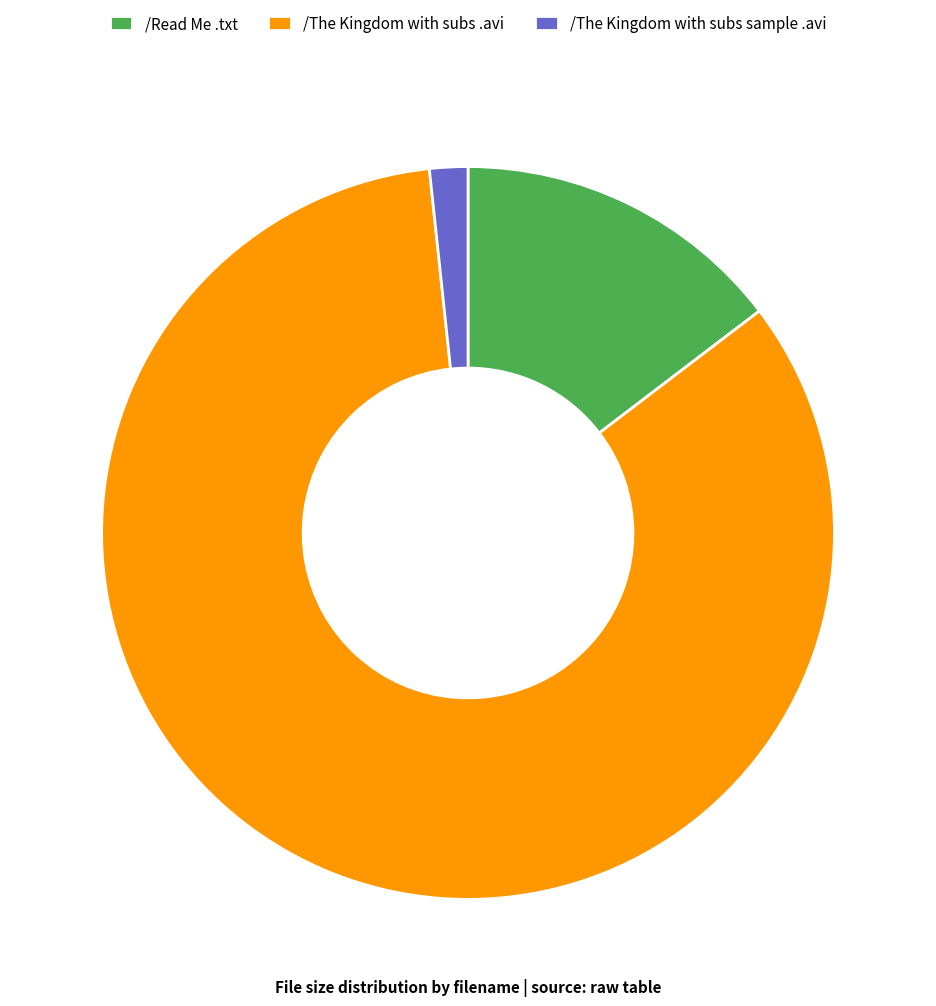

True or false: /The Kingdom with subs .avi accounts for 84% of the total.

True